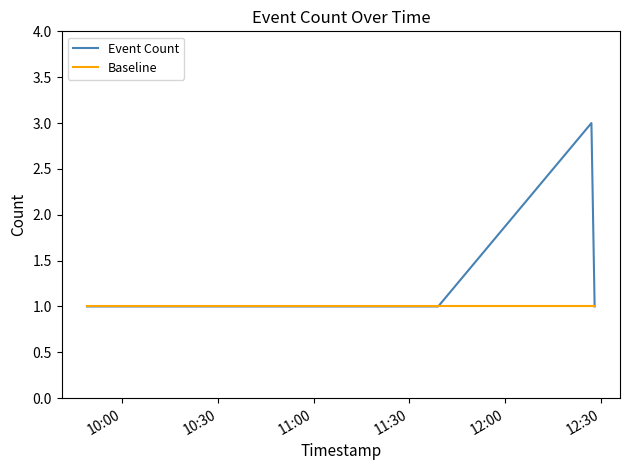

How many distinct data groups are displayed?

2